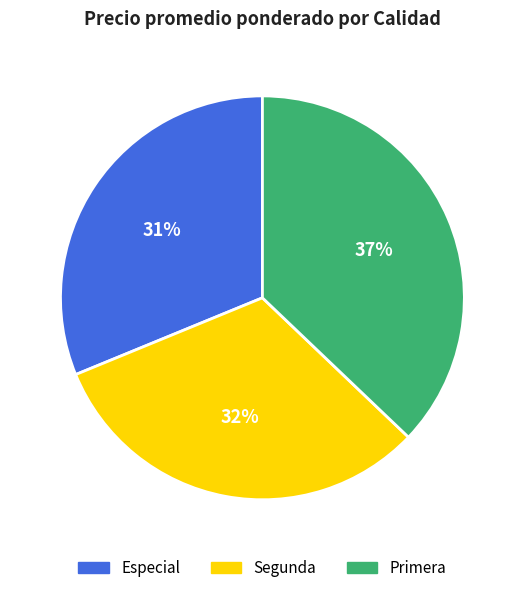

To the nearest percent, what is the difference between the largest and smallest slice percentages?

6%